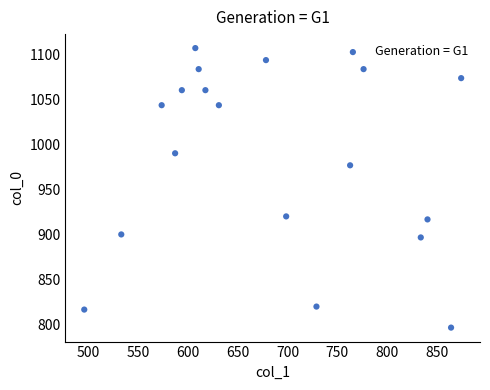

What is the range of X values (max minus min)?

378.0